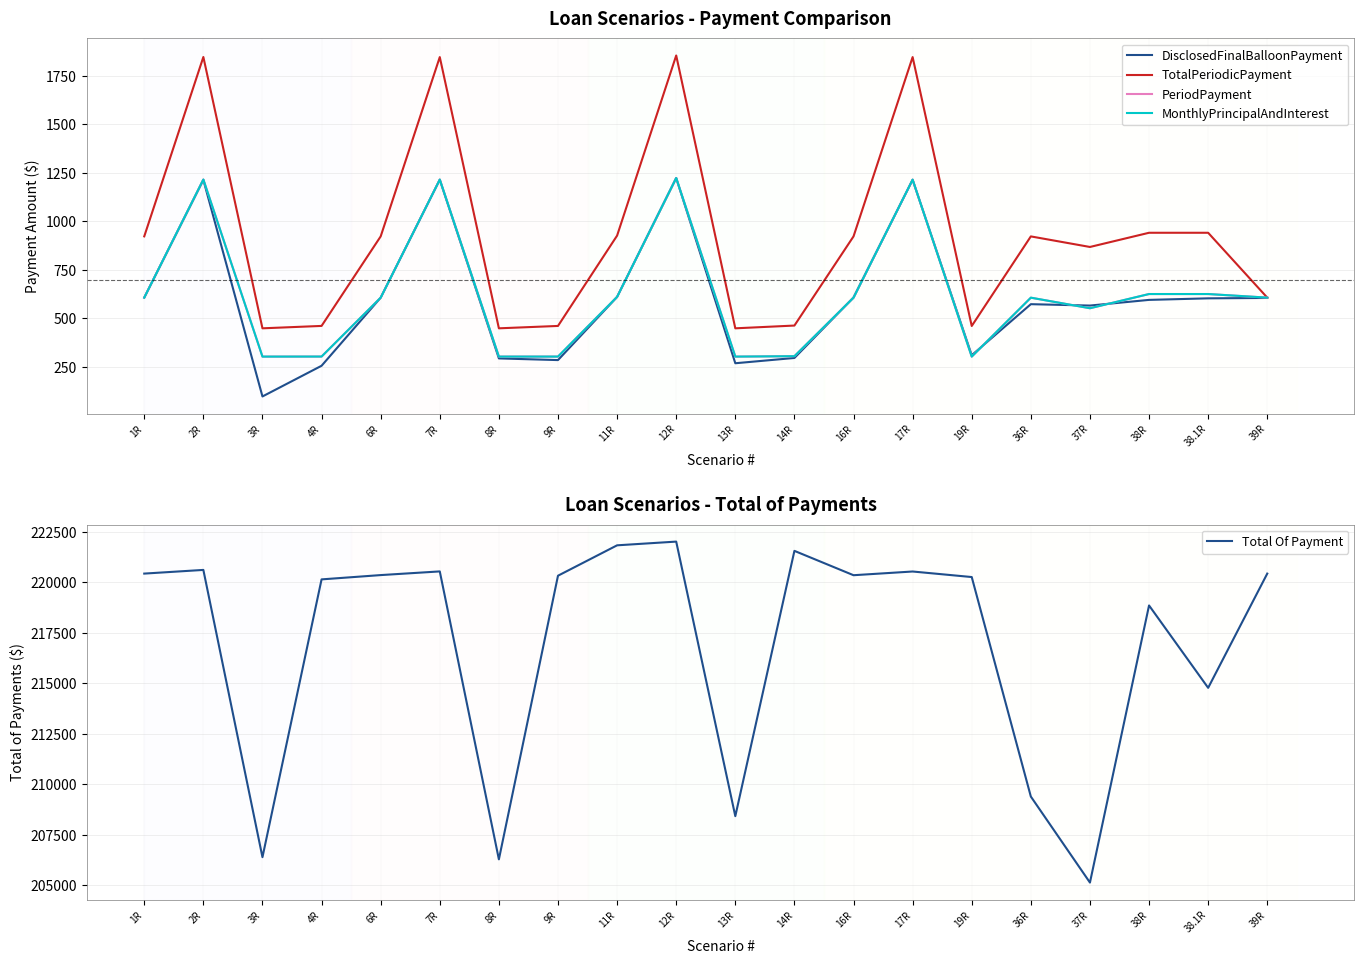

Is the value of PeriodPayment at 17R greater than the value of Total Of Payment at 1R?

No